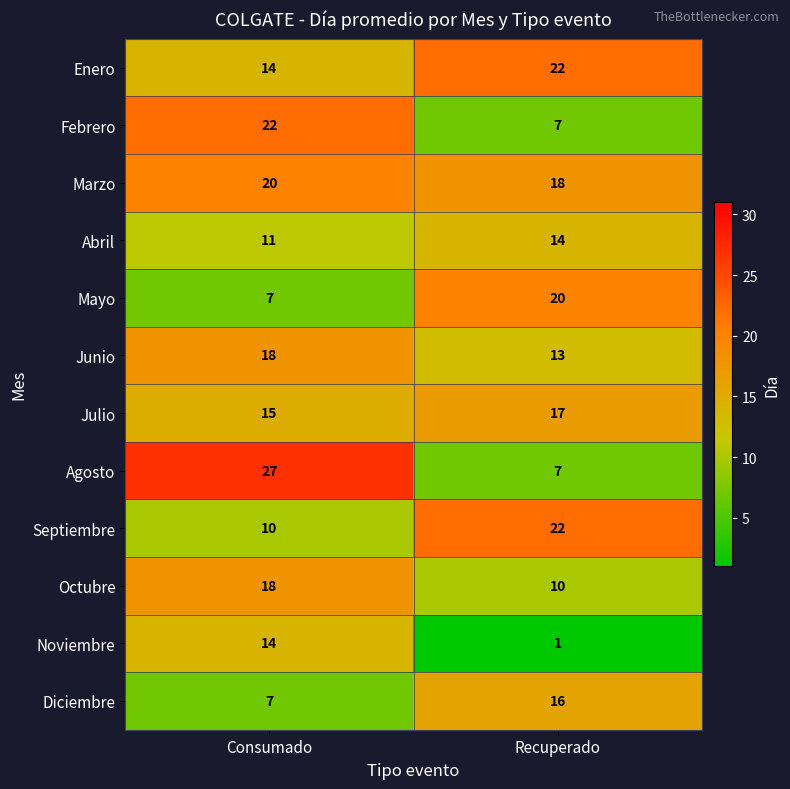

At which category is the sum across all series the highest?

Consumado